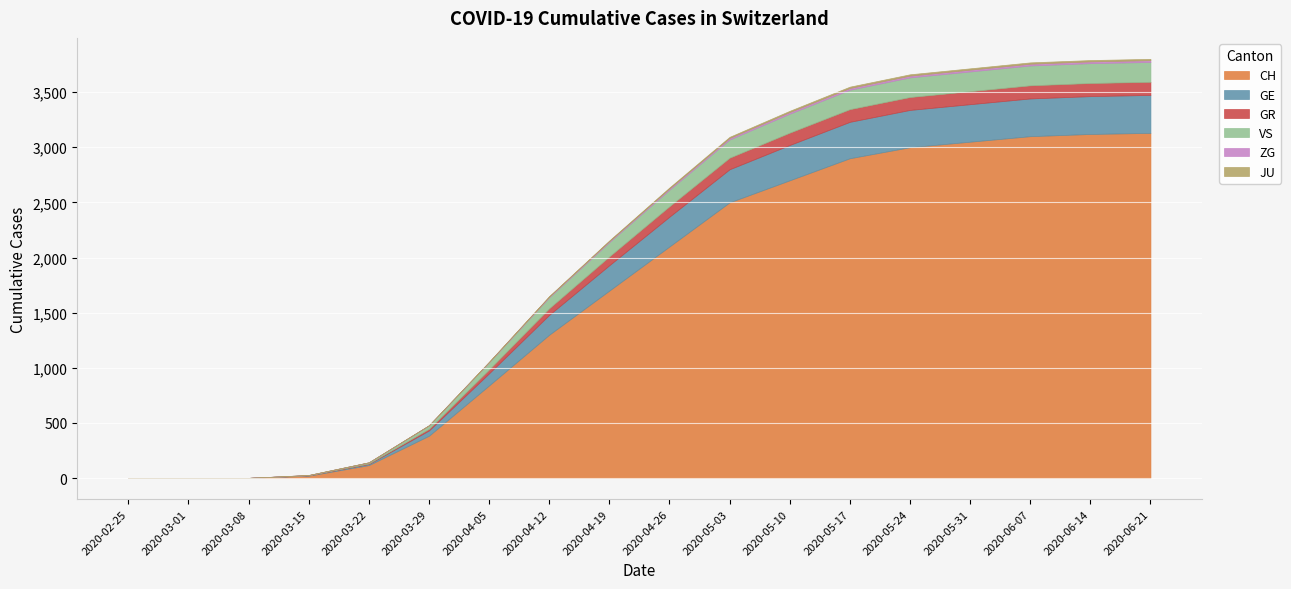

How many lines are shown in the chart?

6